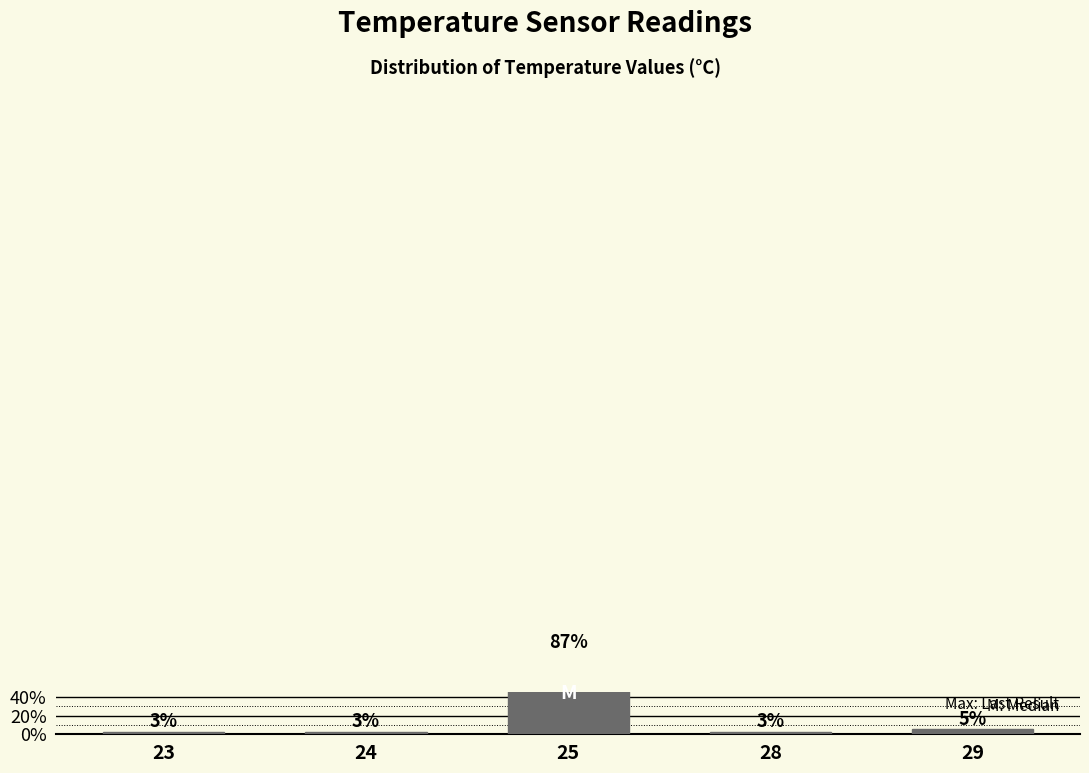

List the labels in order of value, smallest first.

23, 24, 28, 29, 25